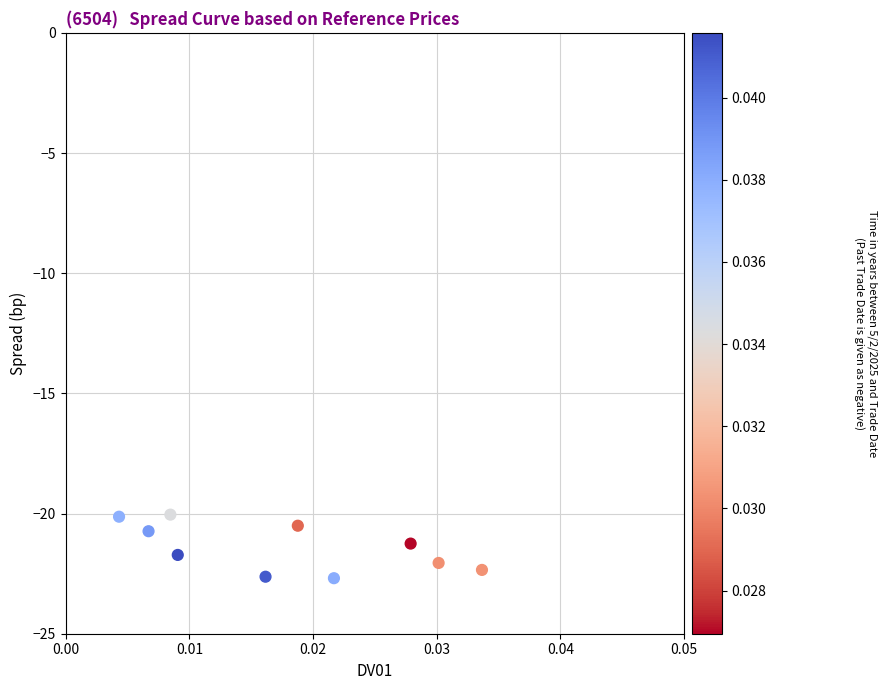

What is the average Y value?

-21.4